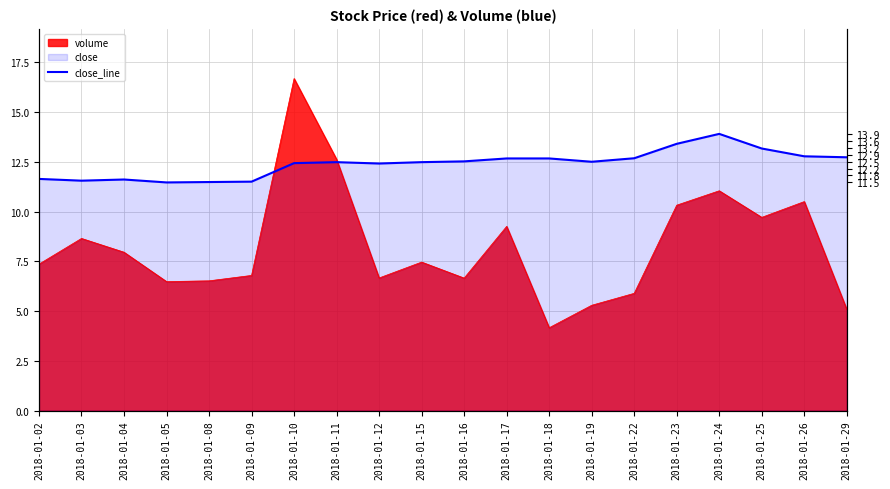

Reading left to right, extract all data points from this chart.

11.6	11.6	11.6	11.5	11.5	11.5	12.4	12.5	12.4	12.5	12.5	12.7	12.7	12.5	12.7	13.4	13.9	13.2	12.8	12.7